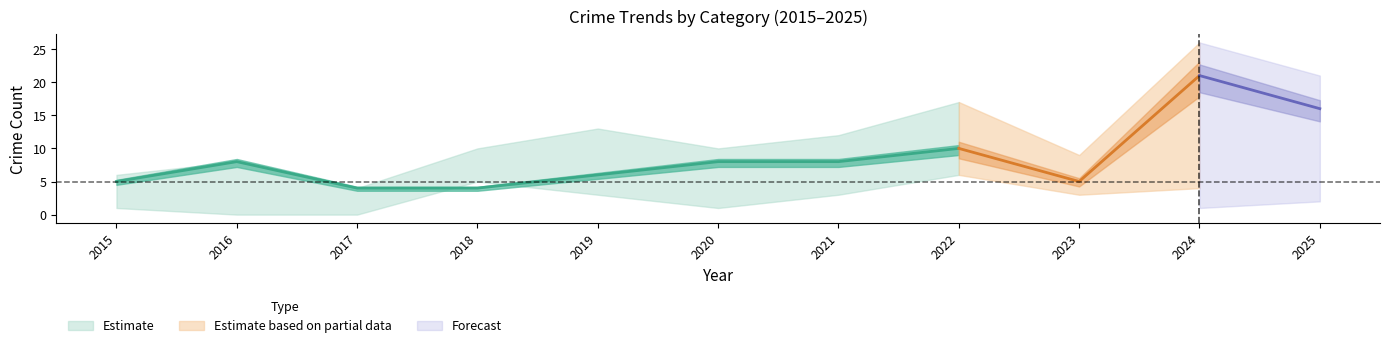

At which label does Total reach its minimum?

2017